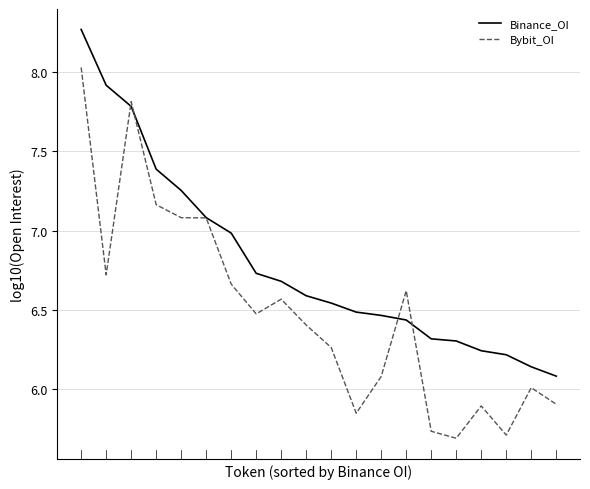

Which series has the largest total across all categories?

Binance_OI